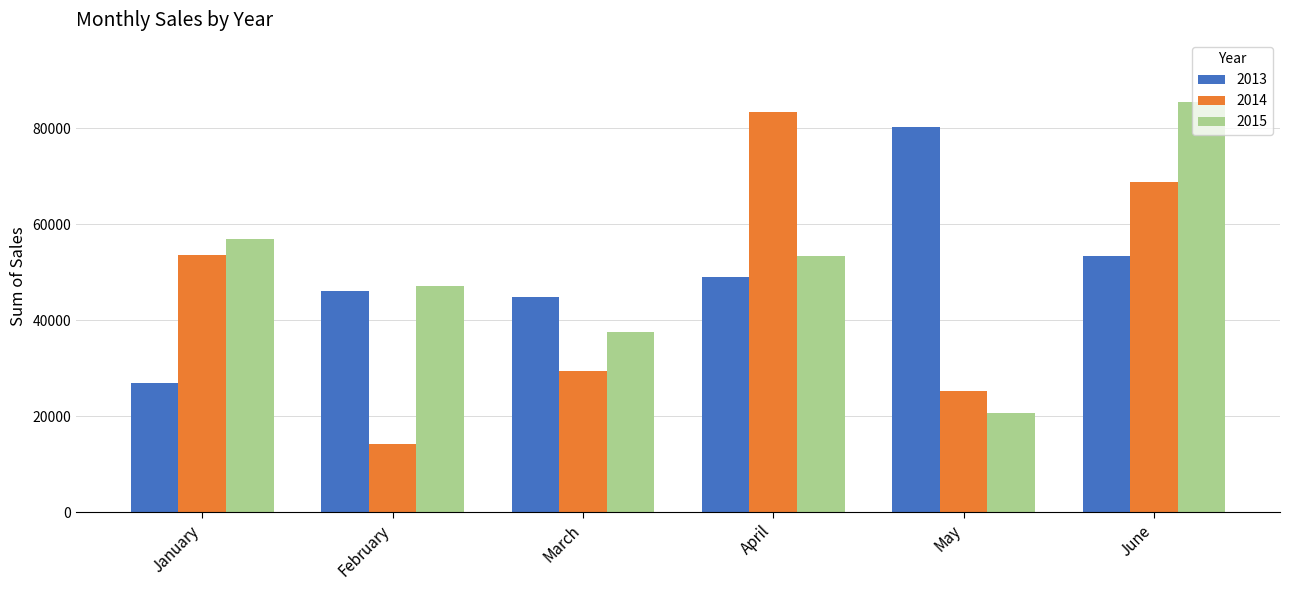

Which series changed the most between January and March?

2014